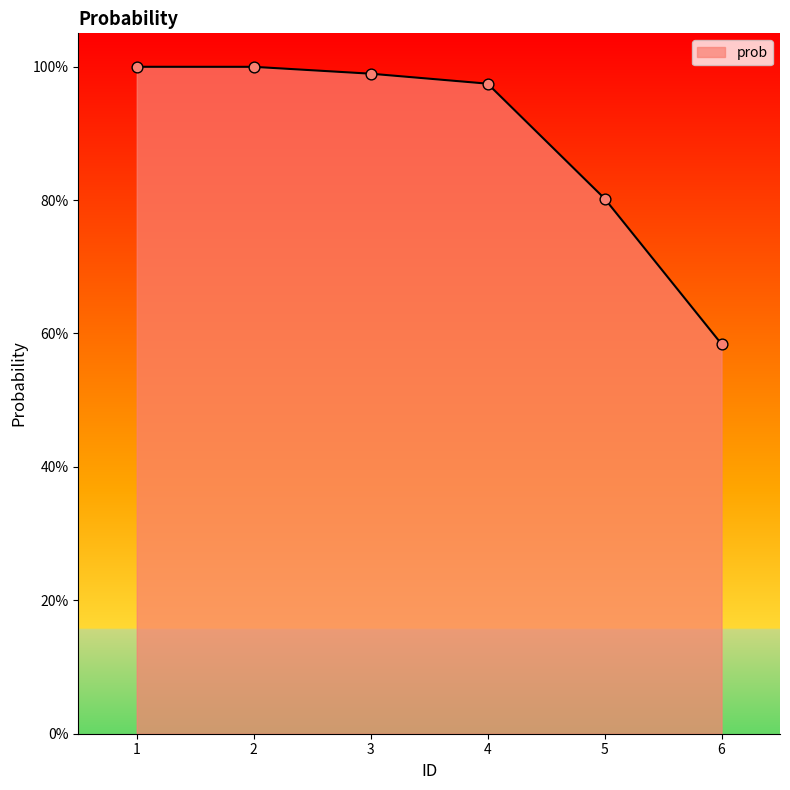

Which has a higher value, 4 or 1?

1